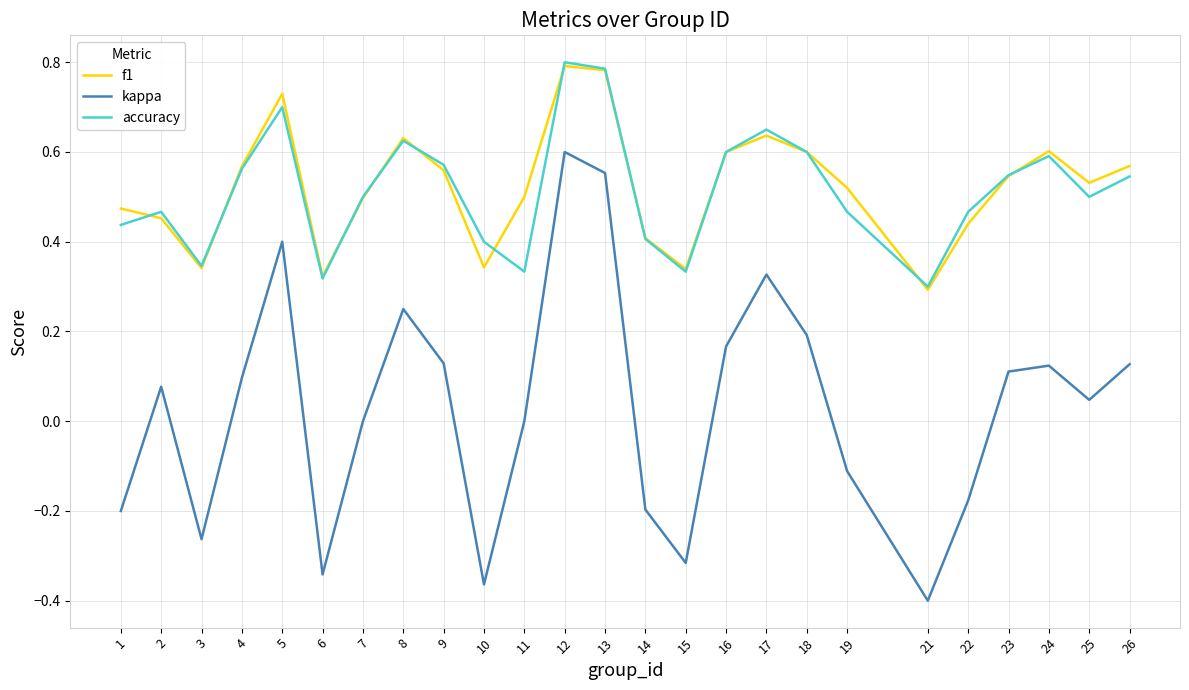

What are all the series names shown in the legend?

f1, kappa, accuracy